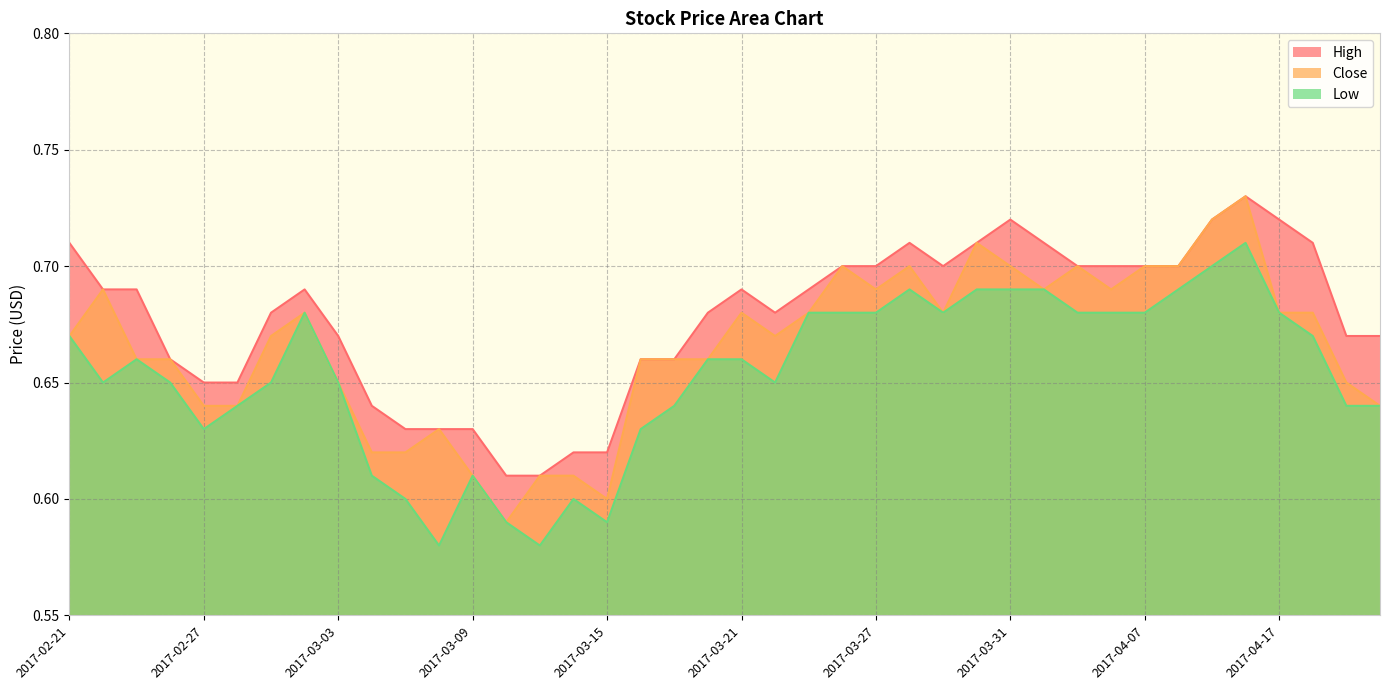

What is the sum of all High values?

27.1